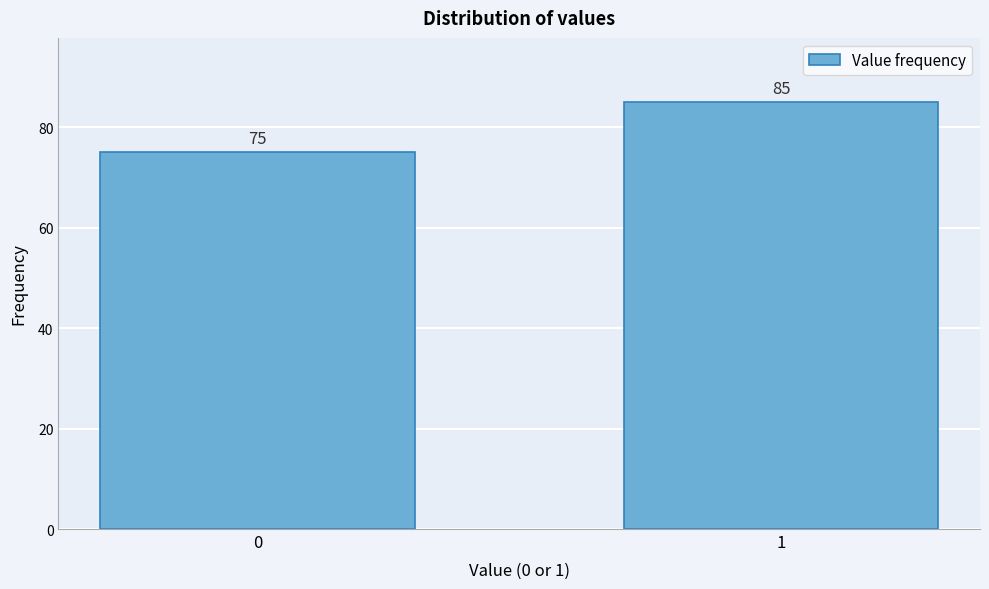

Reading left to right, what are all the values shown in this chart?

75	85